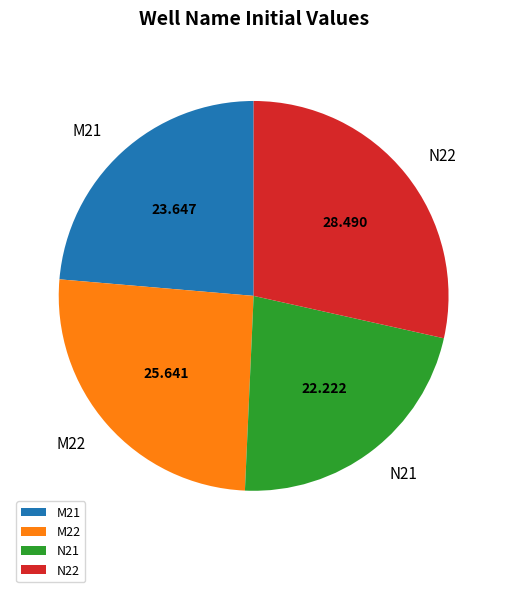

Do M22 and M21 together represent more than half of the pie?

No